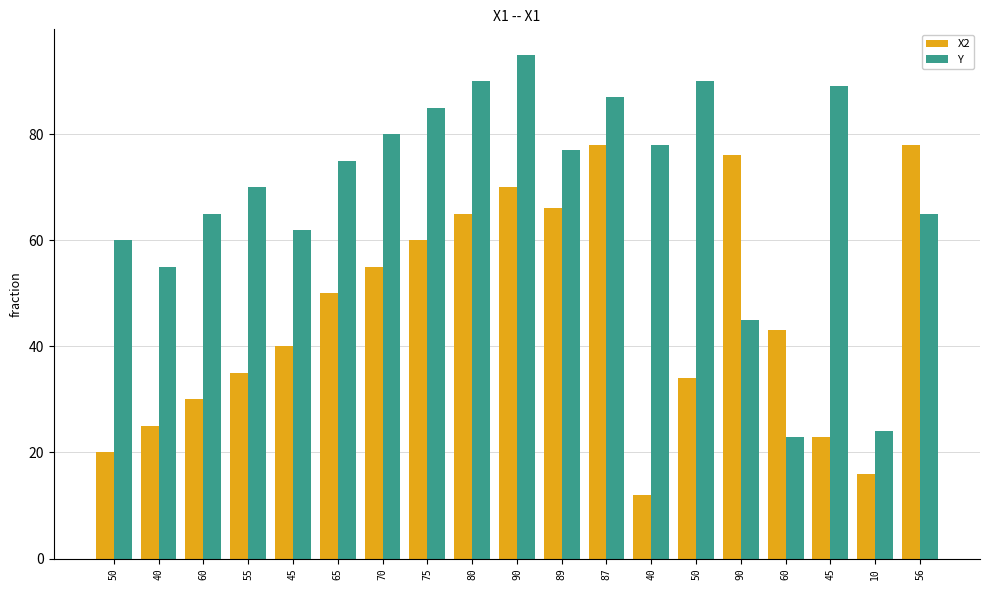

How many bars are there in each group?

2